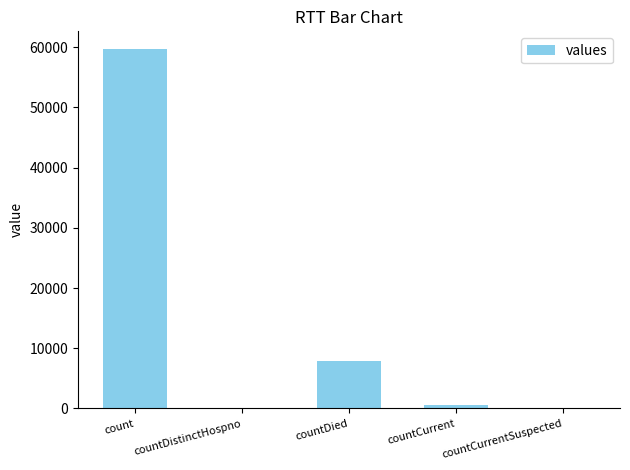

How many series are shown in this chart?

1